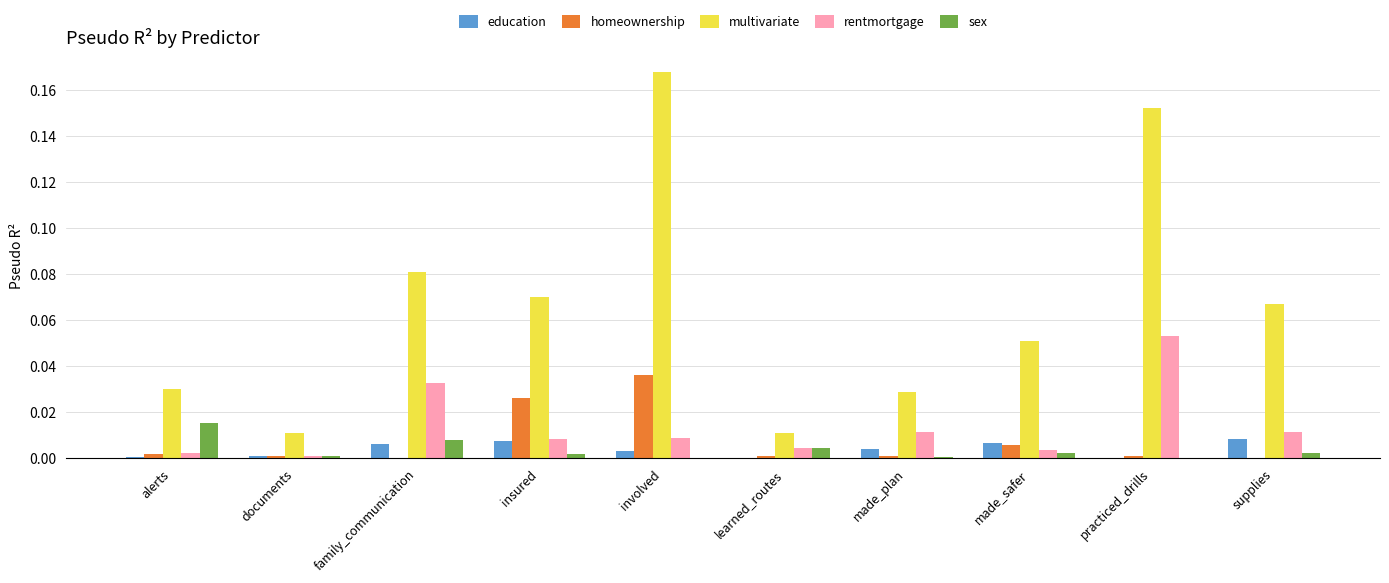

What are all the series names shown in the legend?

education, homeownership, multivariate, rentmortgage, sex